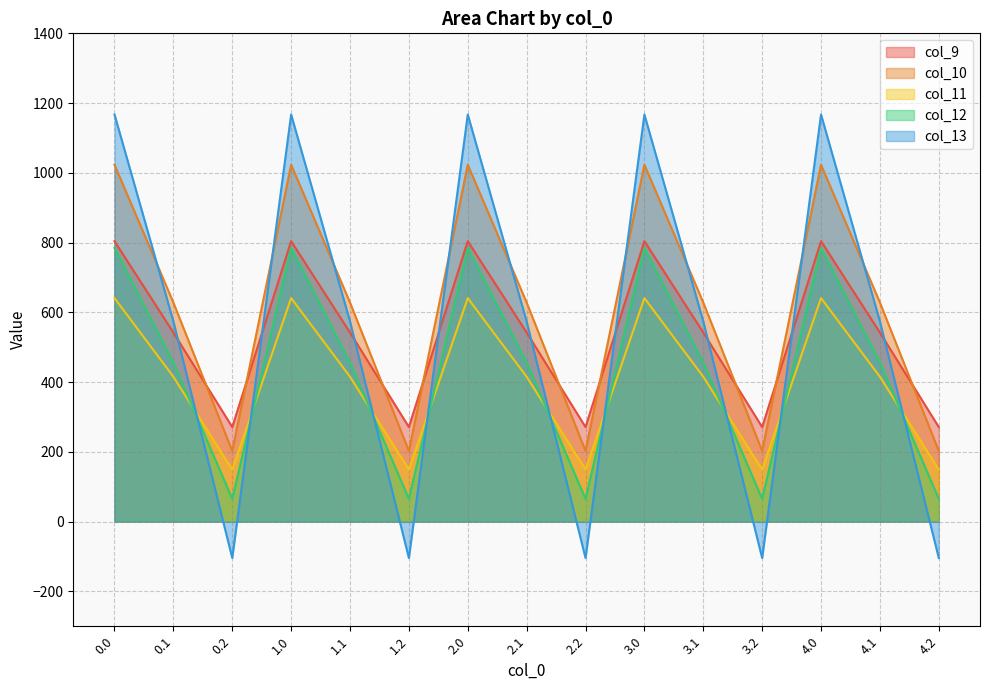

What is the label of the 15th point from the left?

4.2